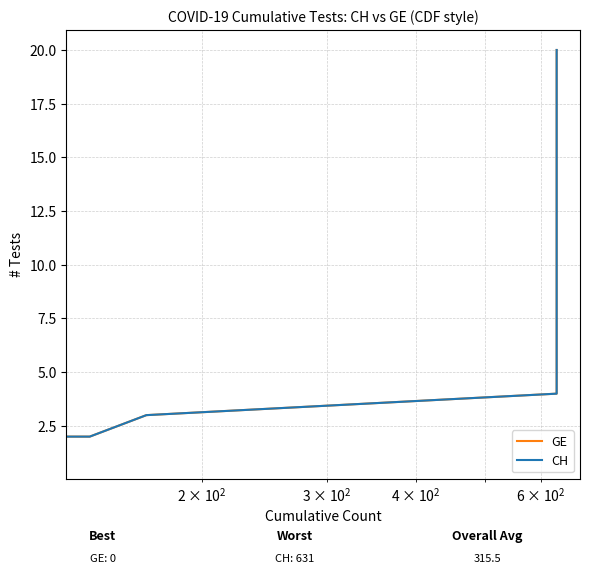

True or false: GE has more than 2 interior local peaks.

False